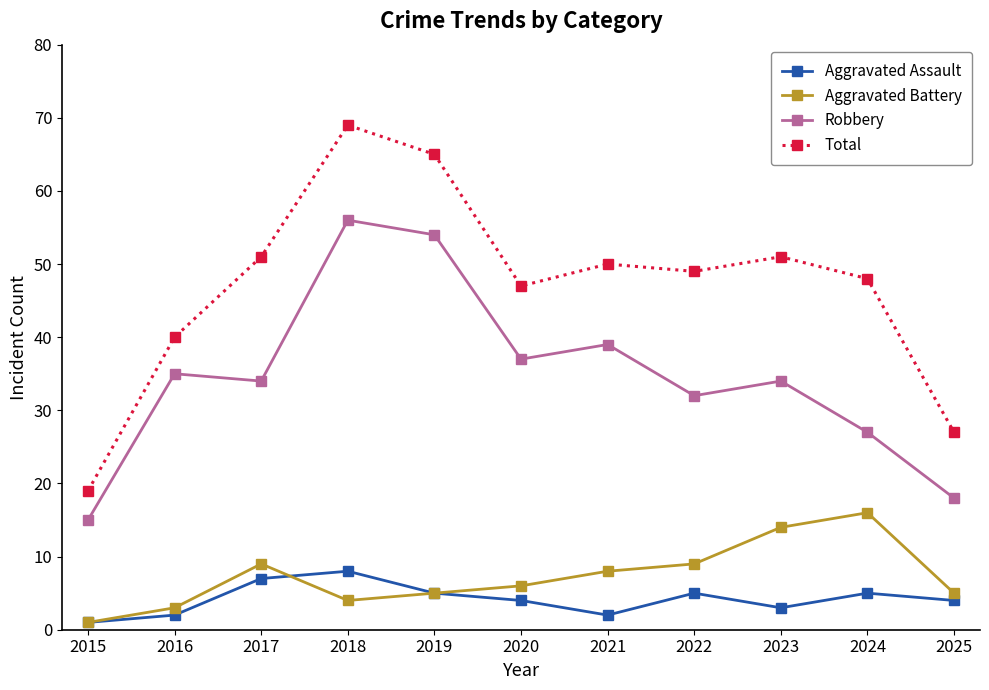

Which series has the widest spread of values?

Total